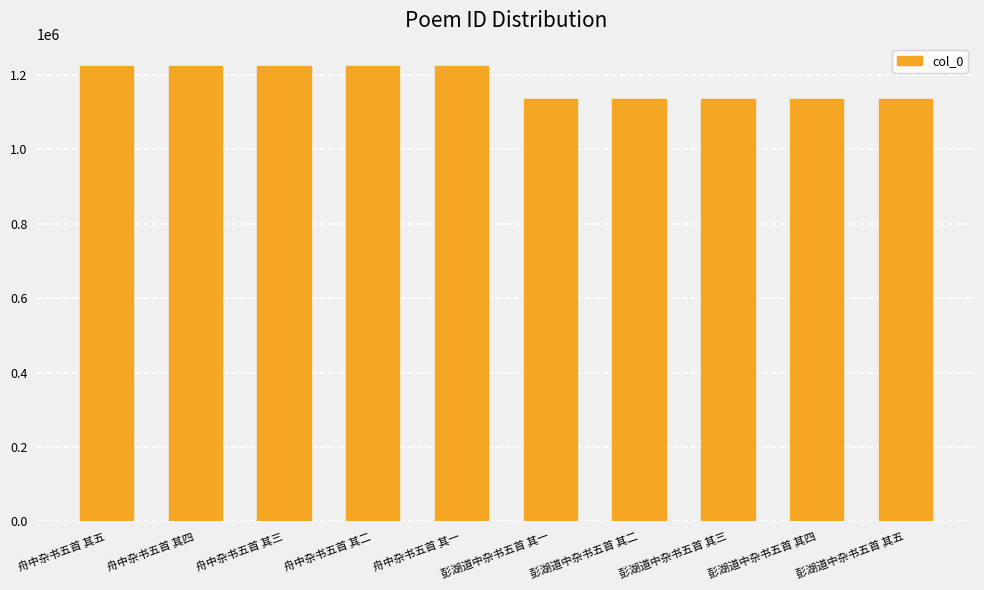

Does the chart contain stacked bars?

No